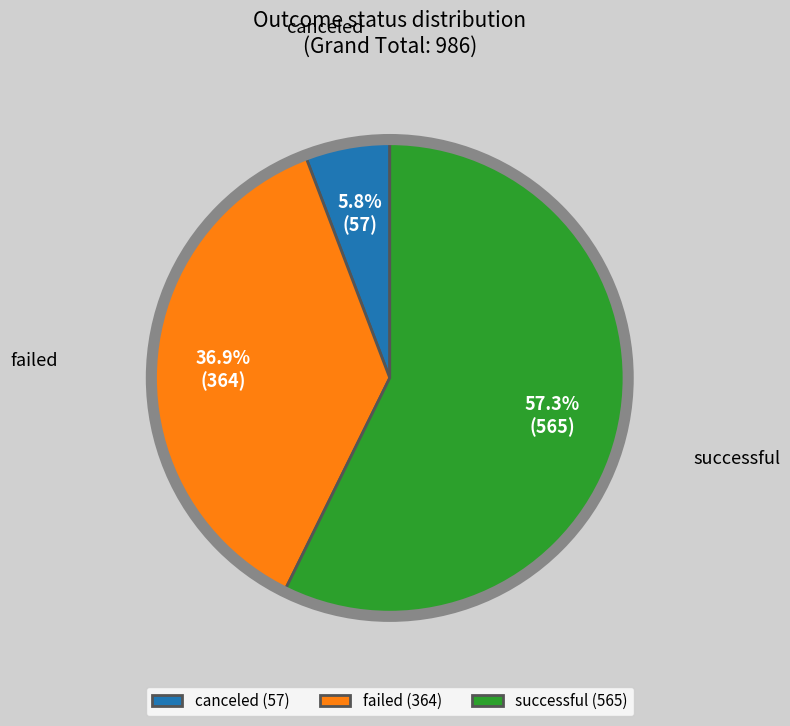

Does any single category account for the majority?

Yes